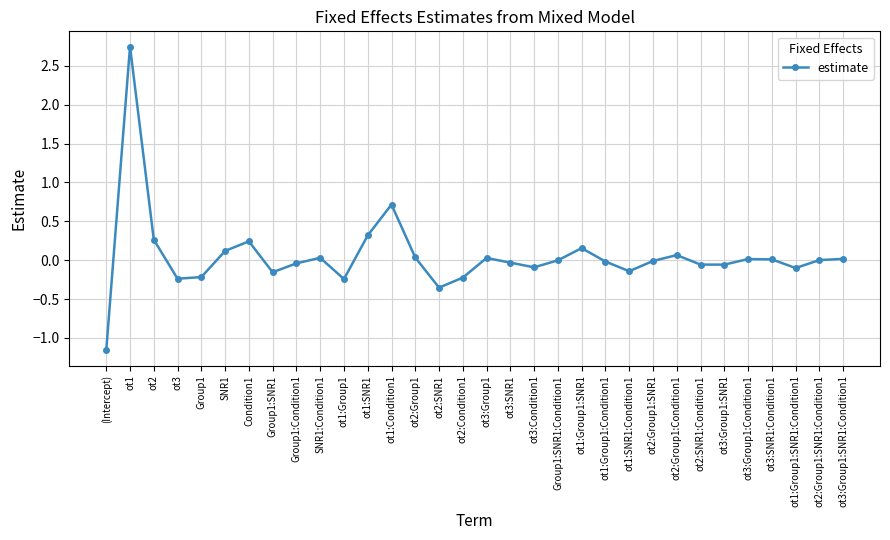

Is it true that the value at (Intercept) is -1.2?

True